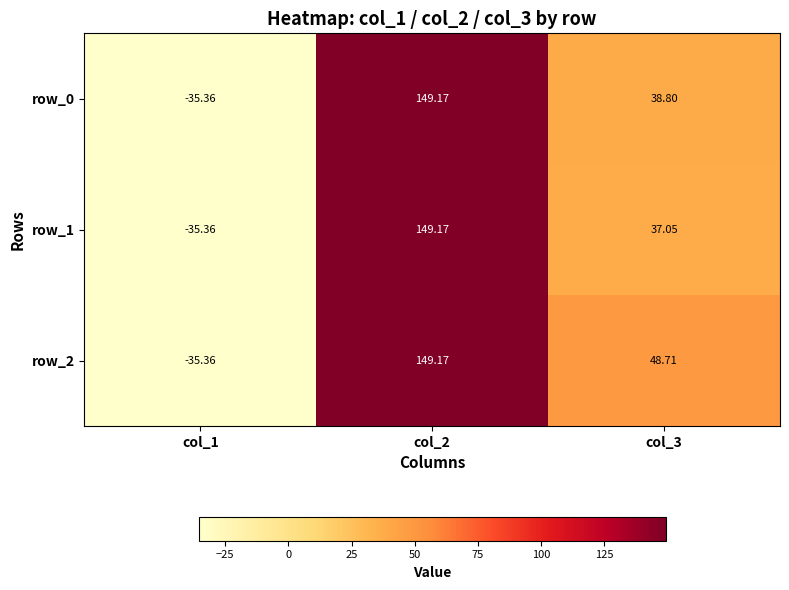

What value does the row_0 series have at col_1?

-35.4